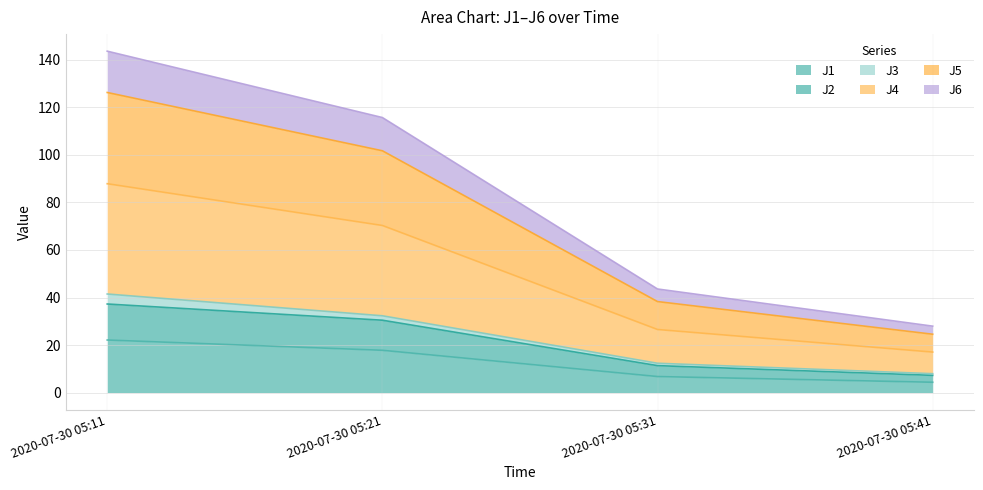

What are all the series names shown in the legend?

J1, J2, J3, J4, J5, J6